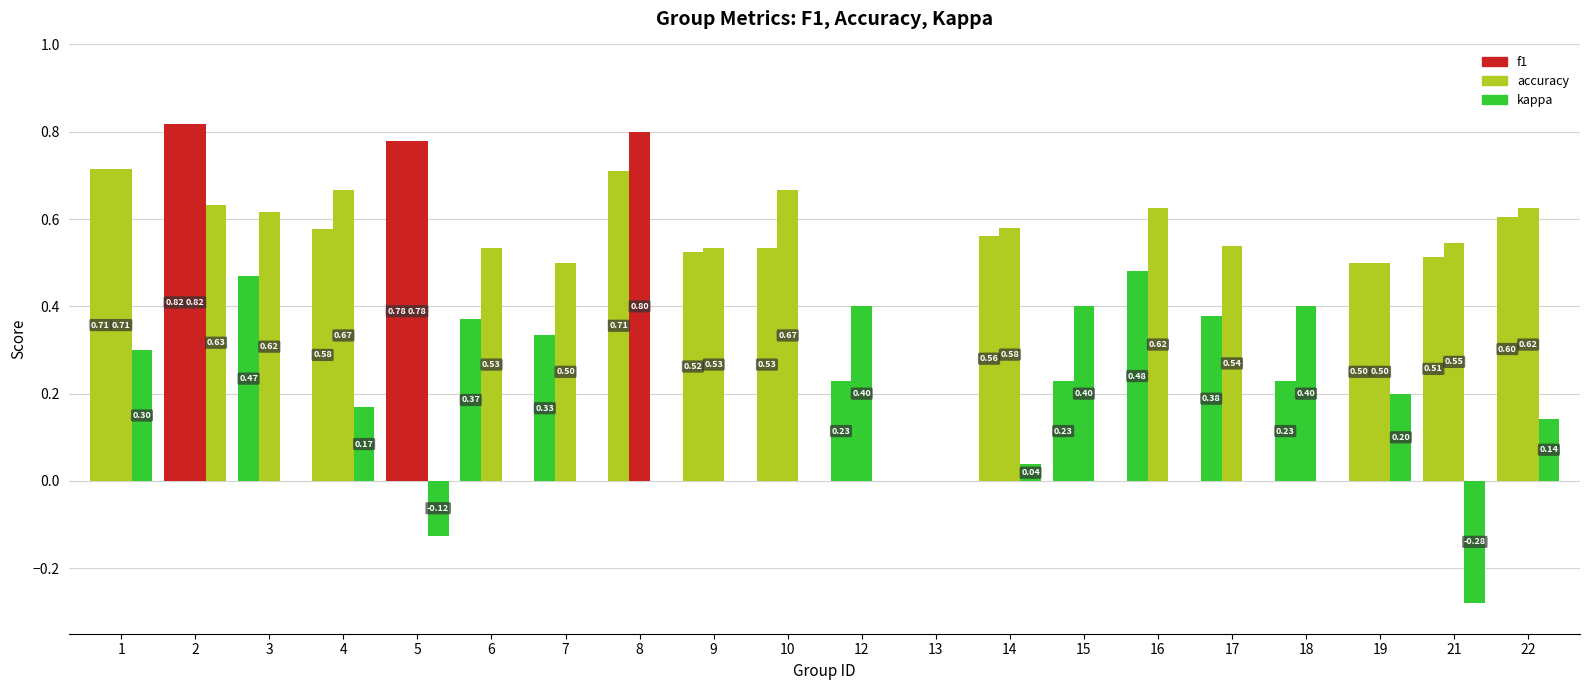

Does the chart contain stacked bars?

No